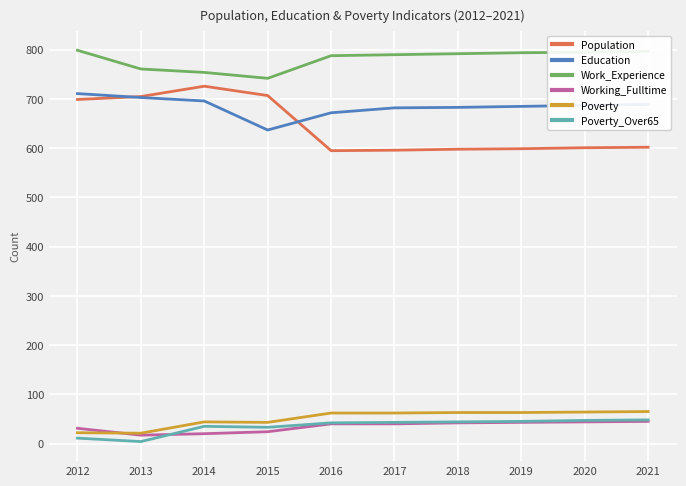

The Education series shows 492 at 2012. True or false?

False